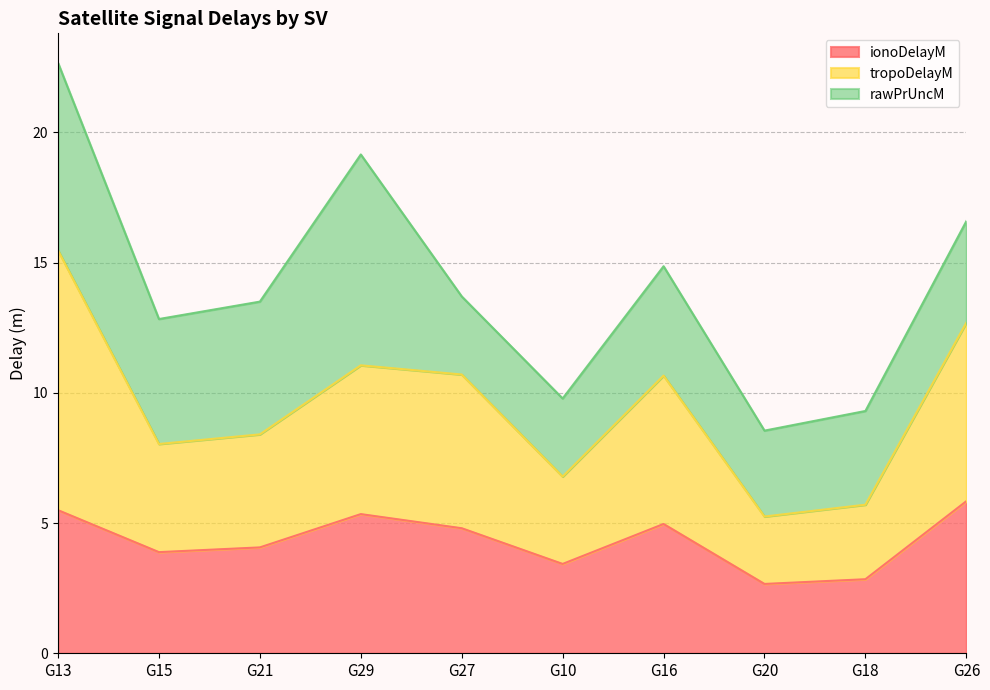

What is the total value across all series at G29?

19.1